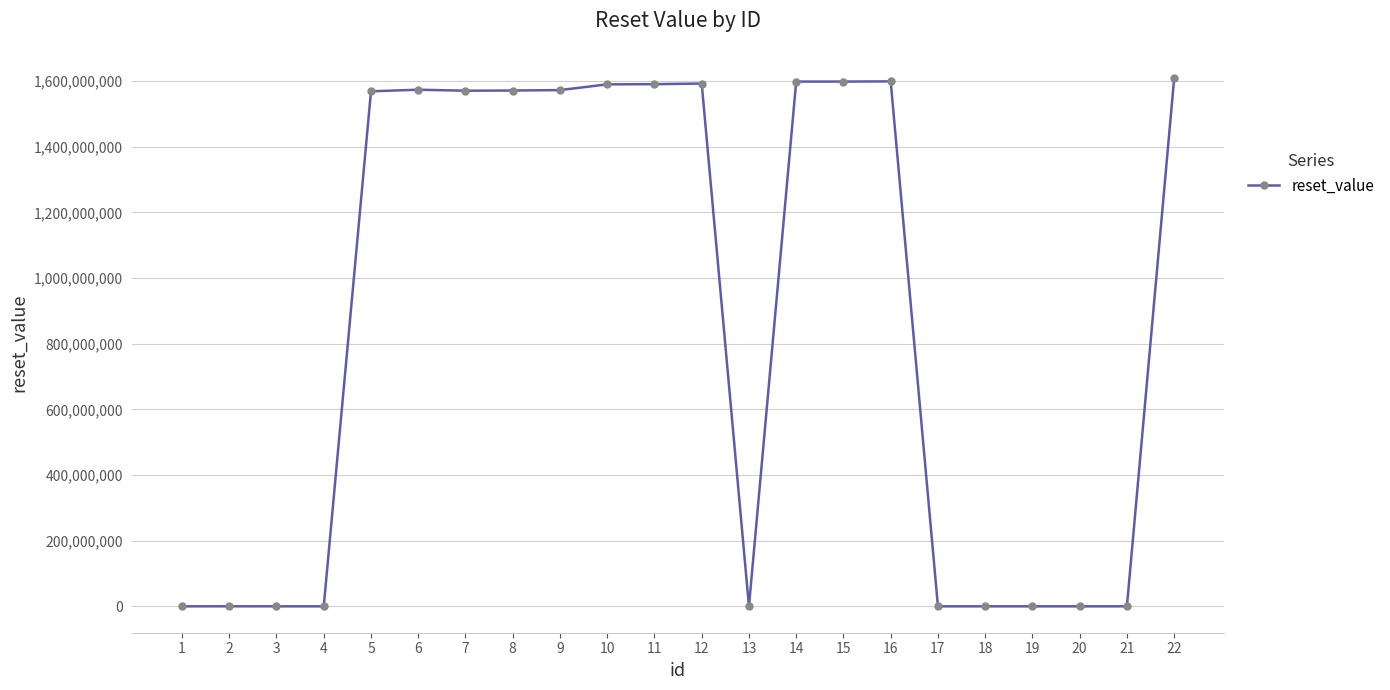

What is the sum of the values at 19 and 16?

1598889600